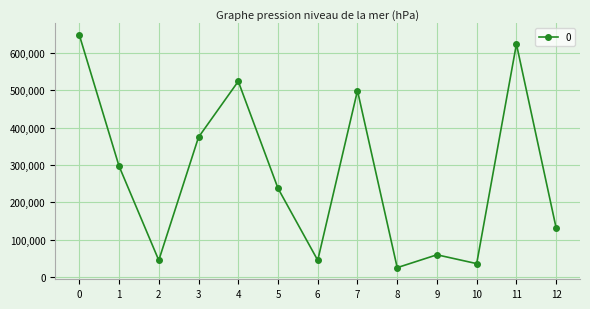

How many series are shown in this chart?

1